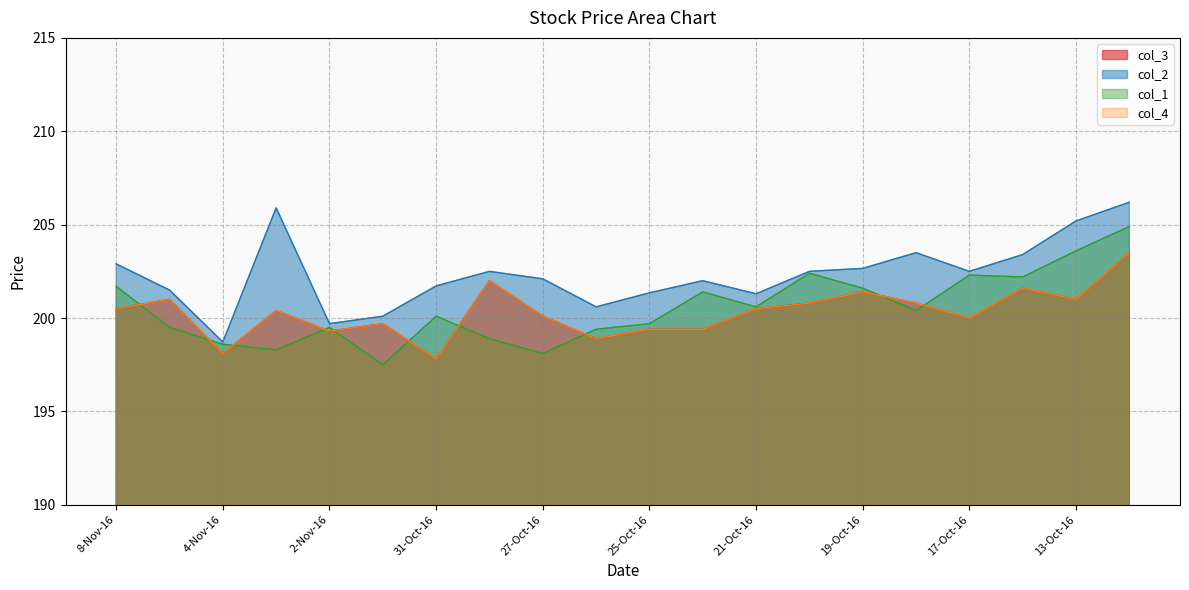

What position from the left is 8-Nov-16?

1